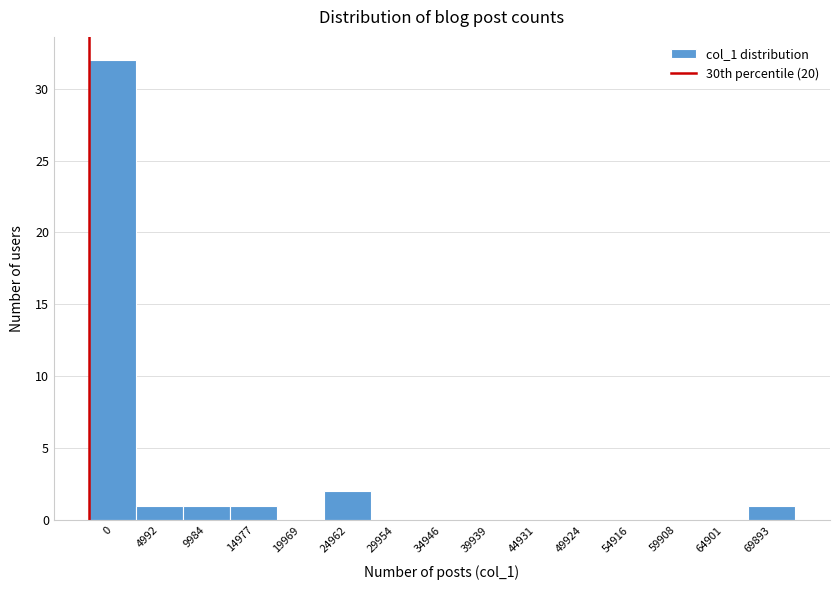

Reading left to right, list all the values displayed in this chart.

0=32	4992=1	9984=1	14977=1	19969=0	24962=2	29954=0	34946=0	39939=0	44931=0	49924=0	54916=0	59908=0	64901=0	69893=1